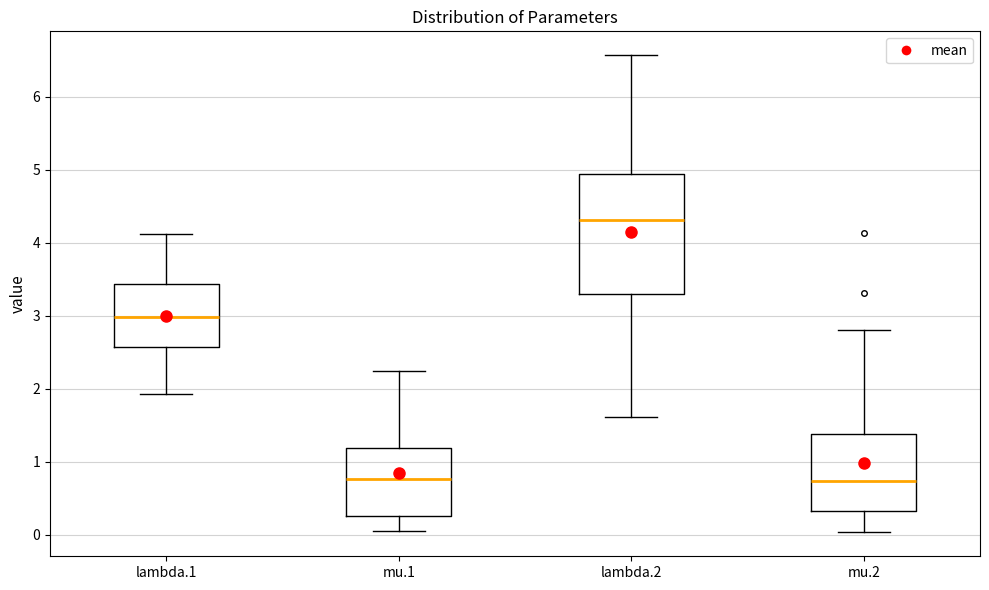

Reading left to right, read every box against the y-axis: the position of its median line, the range the box covers, and the ends of its whiskers. The values are not printed on the chart, so give them approximately, as read against the axis.

lambda.1: median 3.0, box 2.6 to 3.4, whiskers 1.9 to 4.1
mu.1: median 0.8, box 0.3 to 1.2, whiskers 0.0 to 2.2
lambda.2: median 4.3, box 3.3 to 4.9, whiskers 1.6 to 6.6
mu.2: median 0.7, box 0.3 to 1.4, whiskers 0.0 to 2.8